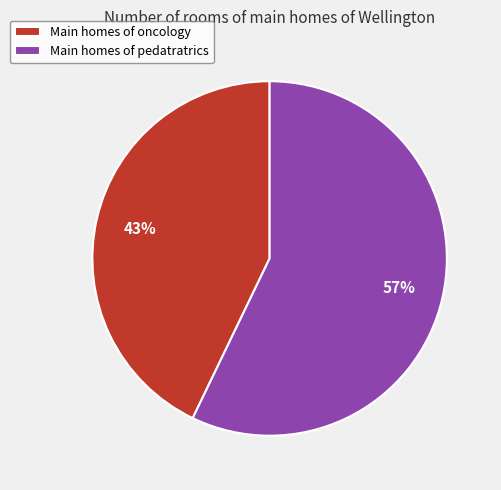

What is the largest slice in the pie chart?

Main homes of pedatratrics